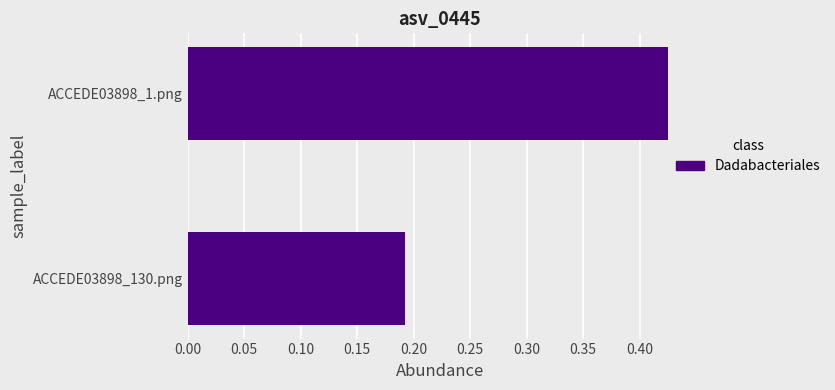

What is the average value?

0.3